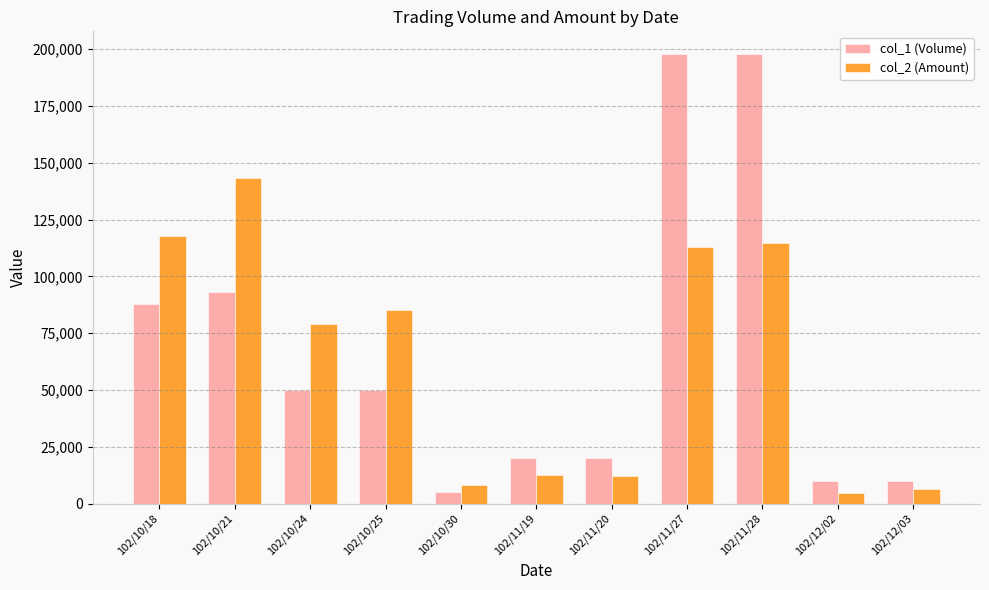

How many distinct data groups are displayed?

2